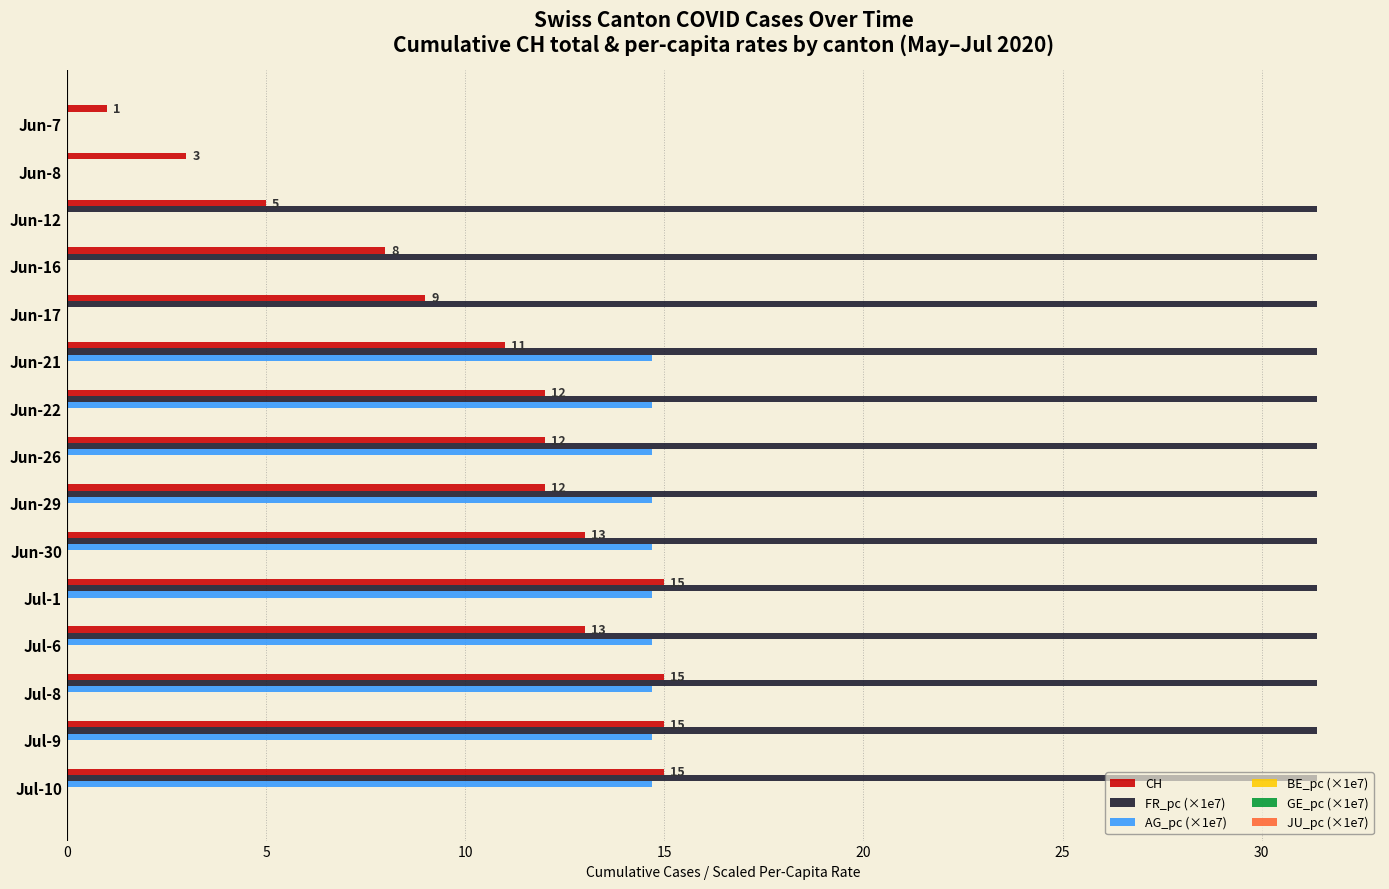

What is the sum of all FR_pc (×1e7) values?

408.2